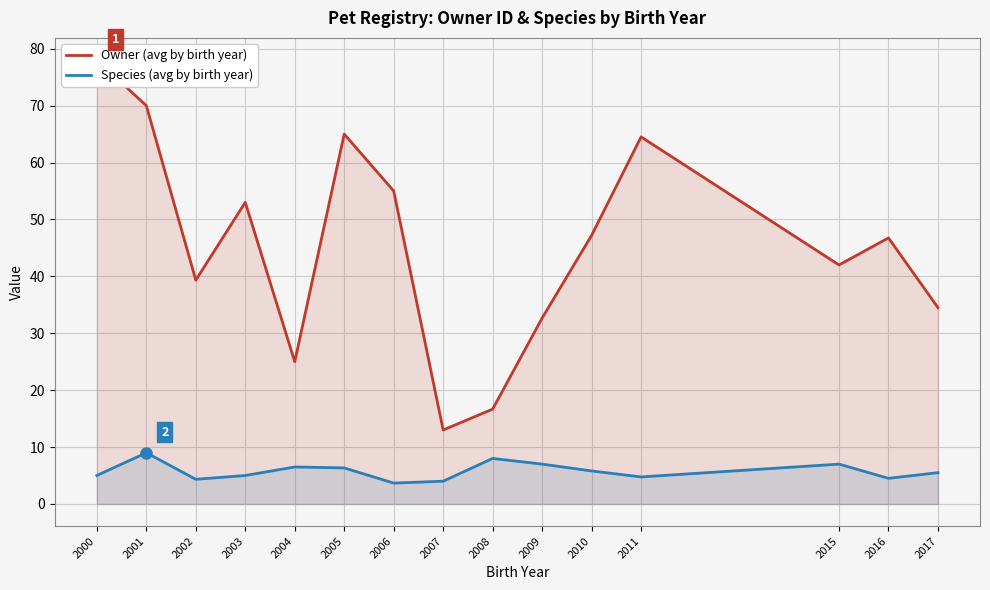

Reading right to left, extract all data points from this chart.

Owner (avg by birth year): 2017=34.5	2016=46.8	2015=42.0	2011=64.5	2010=47.2	2009=32.7	2008=16.7	2007=13.0	2006=55.0	2005=65.0	2004=25.0	2003=53.0	2002=39.3	2001=70.0	2000=78.0
Species (avg by birth year): 2017=5.5	2016=4.5	2015=7.0	2011=4.8	2010=5.8	2009=7.0	2008=8.0	2007=4.0	2006=3.7	2005=6.3	2004=6.5	2003=5.0	2002=4.3	2001=9.0	2000=5.0